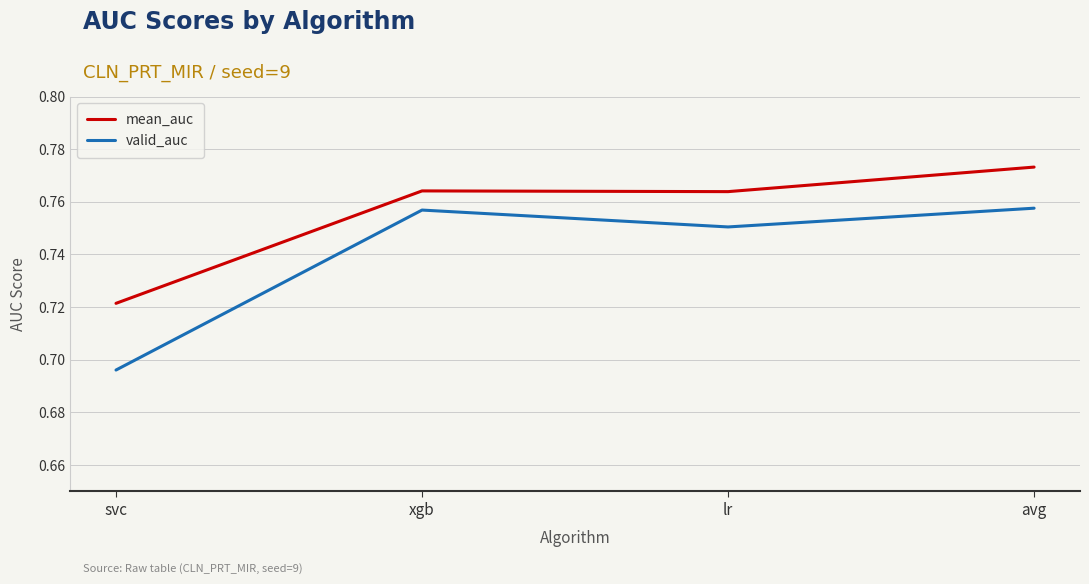

Is it true that mean_auc equals 1.1 at lr?

False